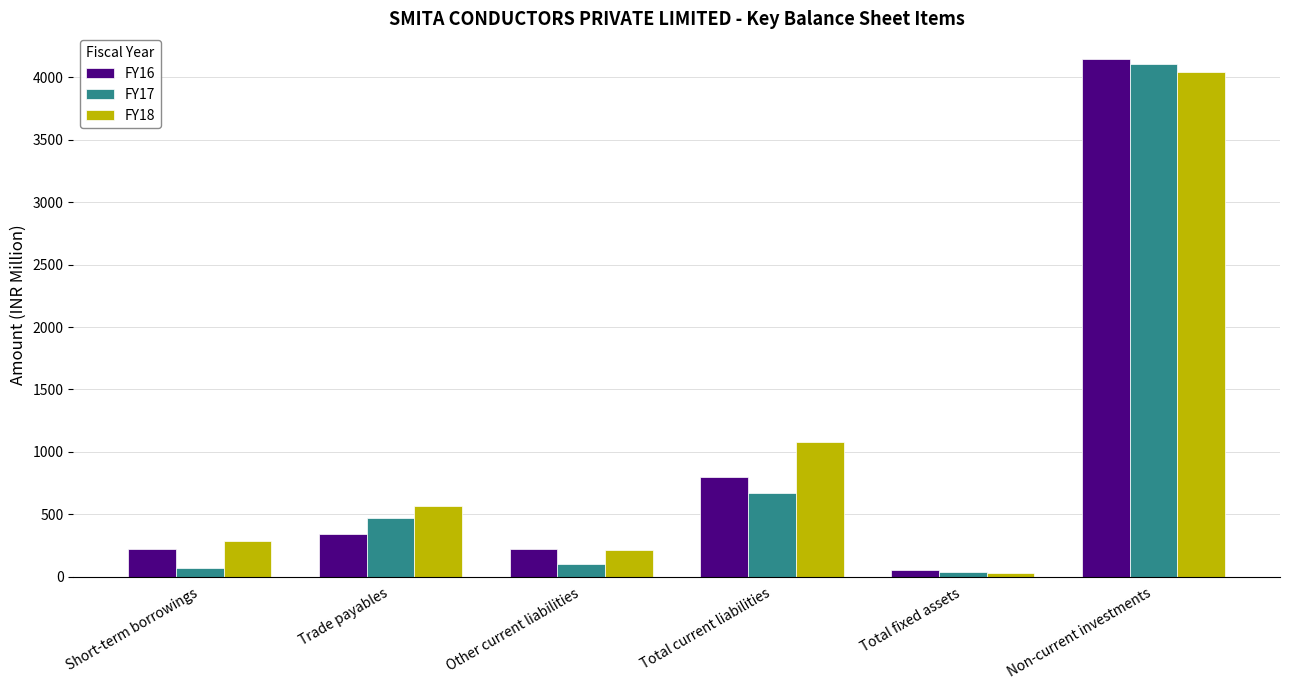

Which category has the lowest value in the FY16 series?

Total fixed assets